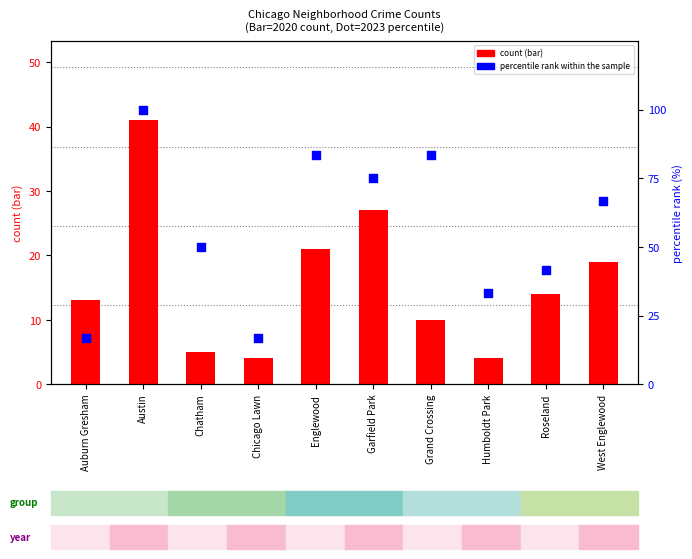

What is the total value across all series at Englewood?

104.3